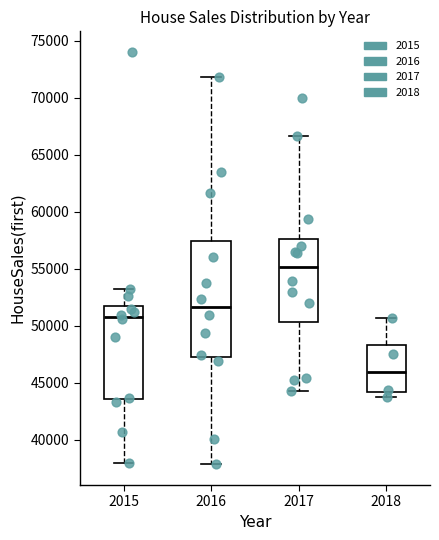

Which box is the tallest, from its lower edge to its upper edge?

2016